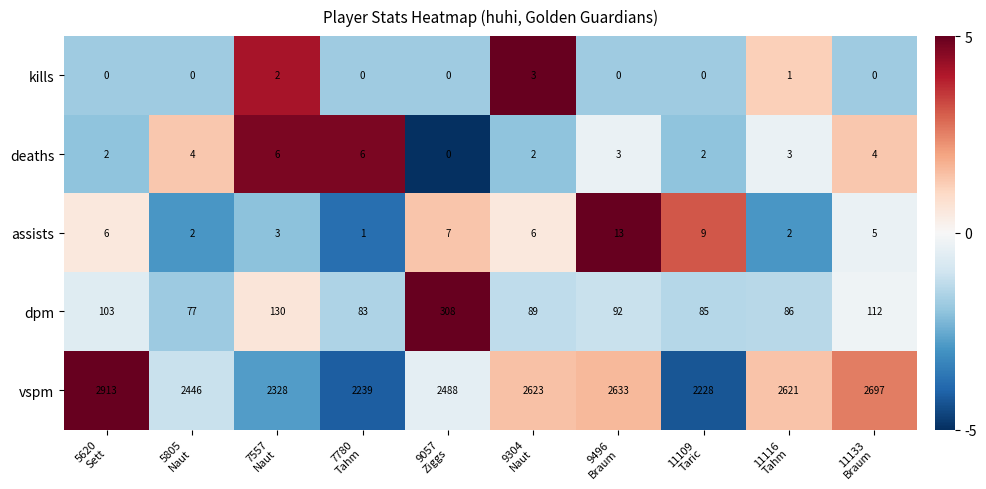

What is the minimum value shown in the chart?

0